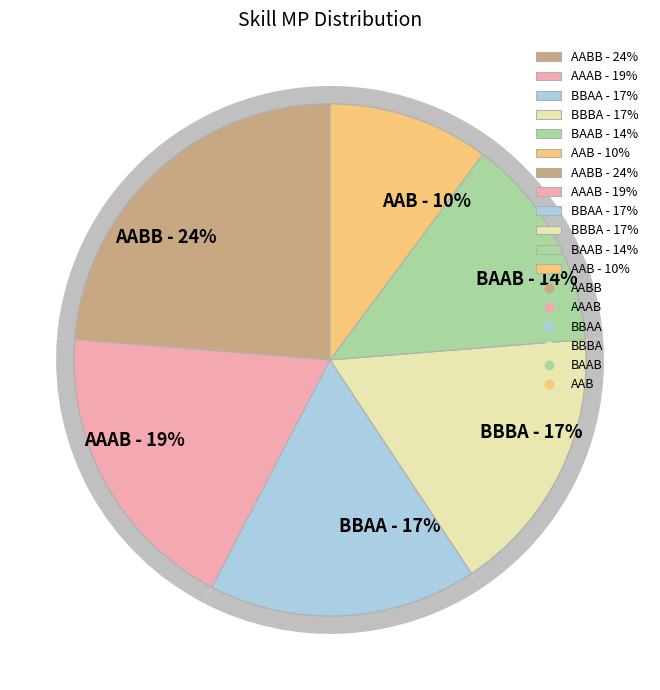

The AABB slice represents 7% of the pie. True or false?

False